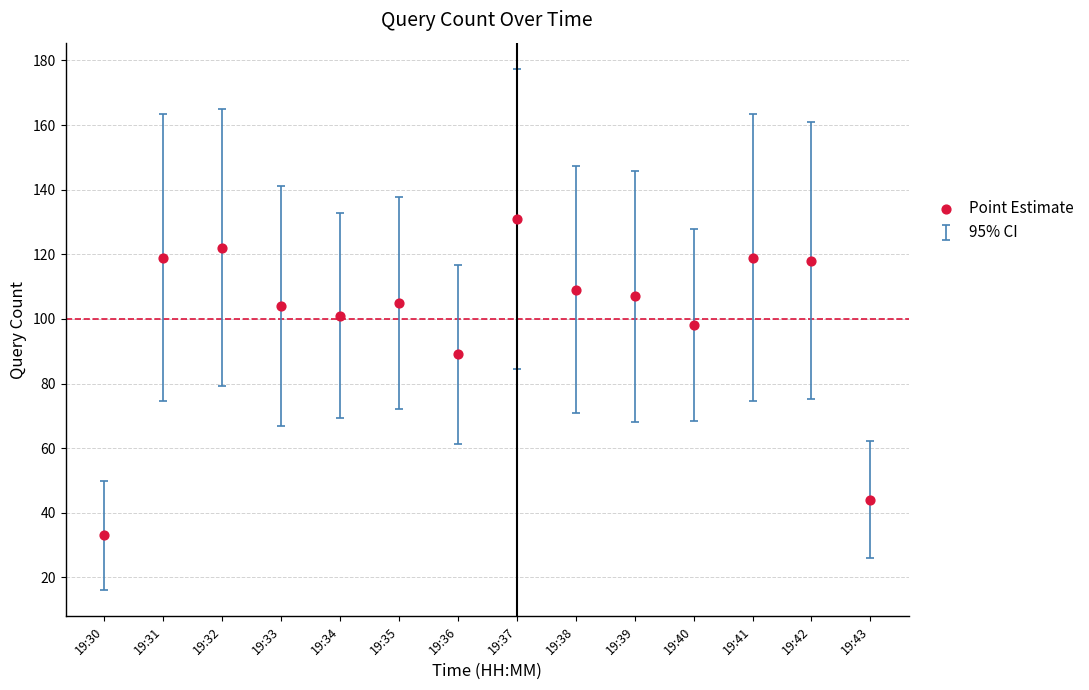

What Y value in the scatter plot is closest to 82?

89